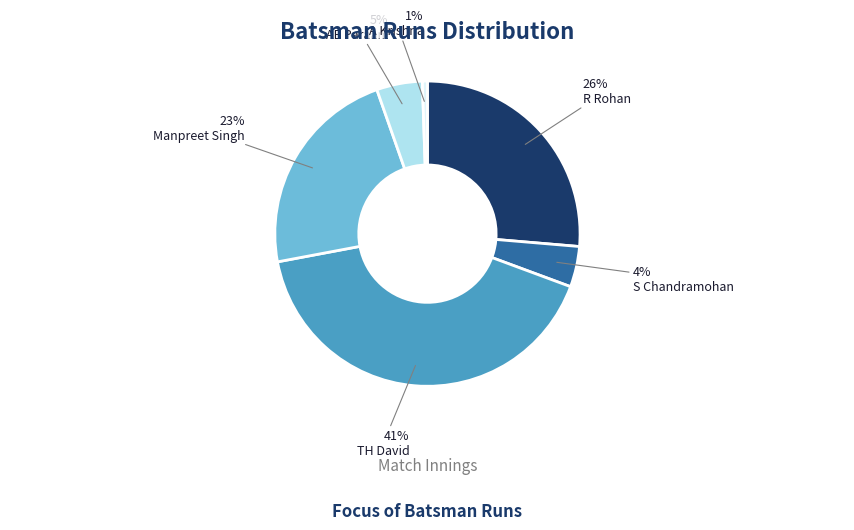

Count the number of slices in the pie.

6